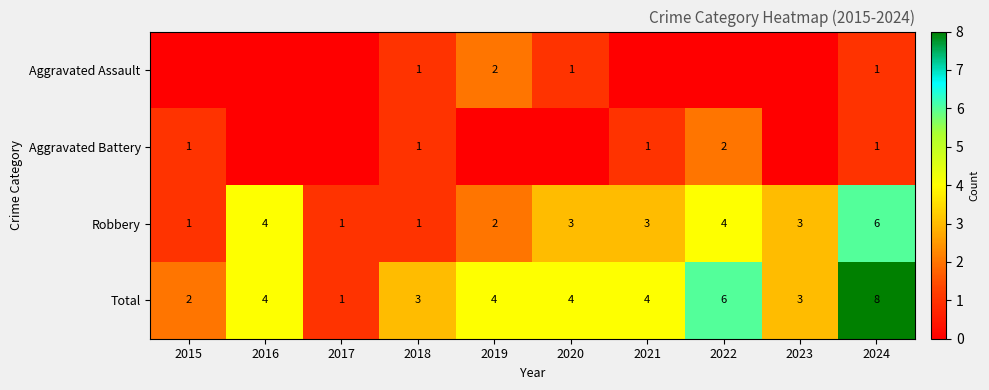

True or false: Robbery has a value of 5 at 2023.

False